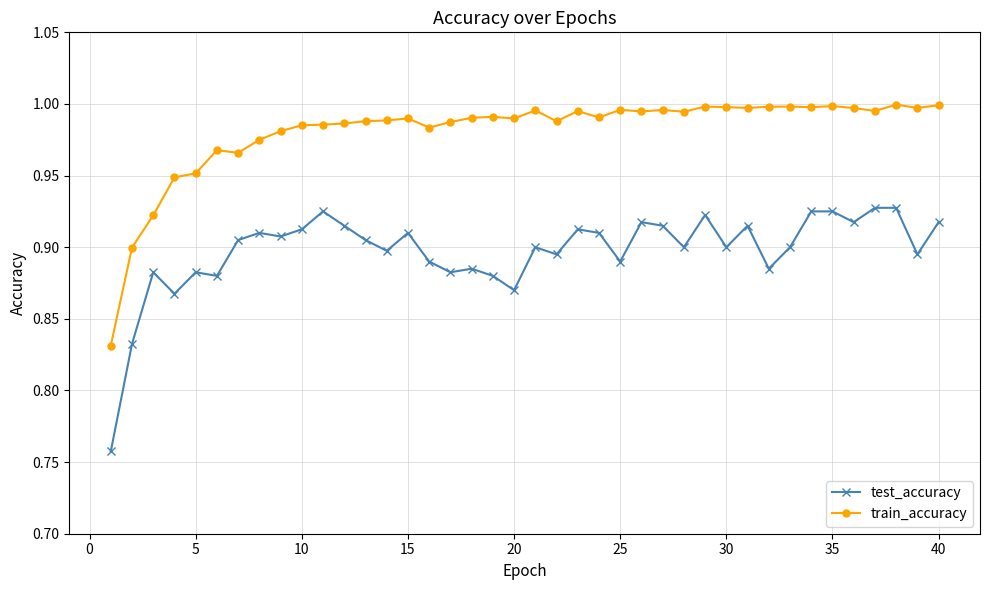

What is the sum of all test_accuracy values?

35.9